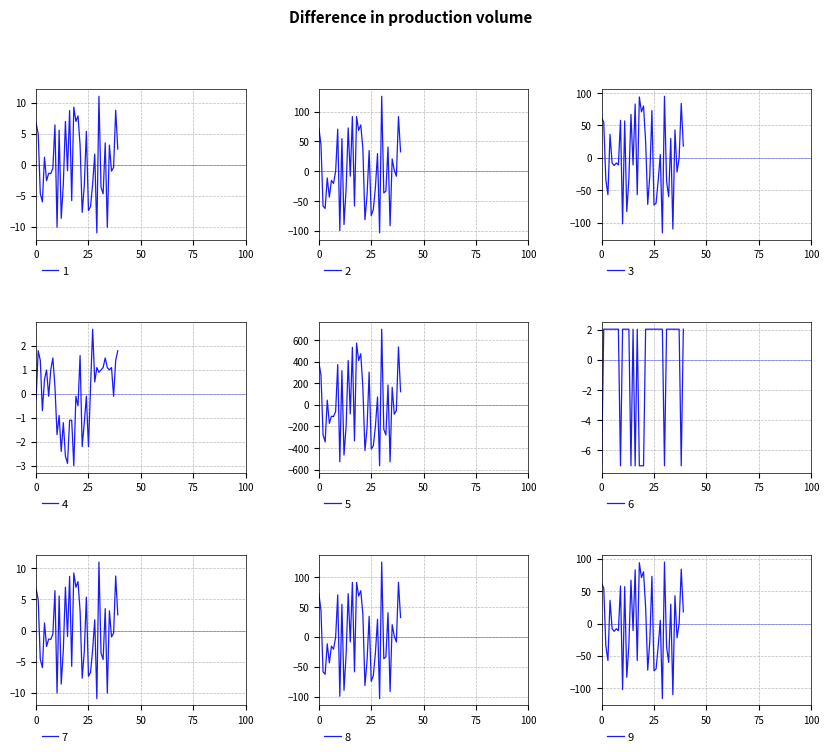

What is the maximum value for 6?

2.0